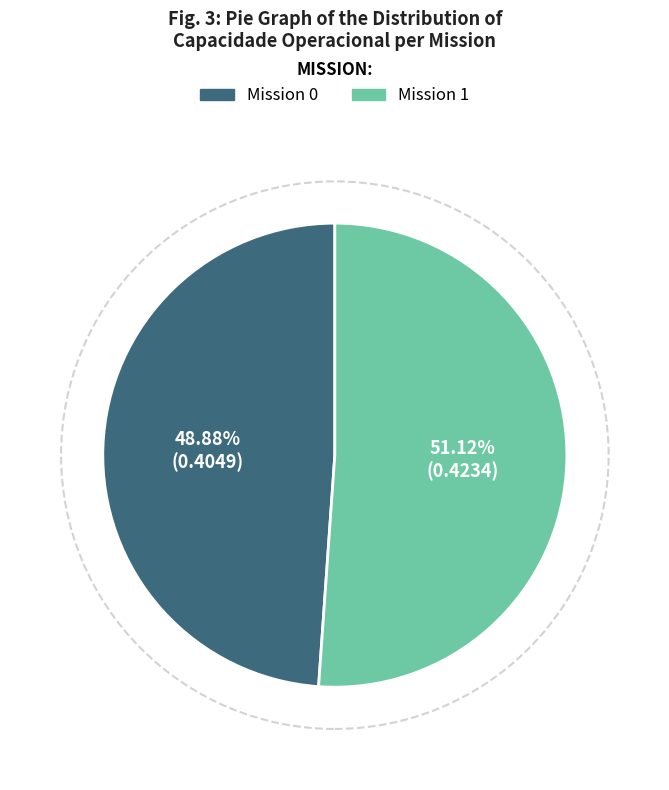

Is there a majority slice in this chart?

Yes